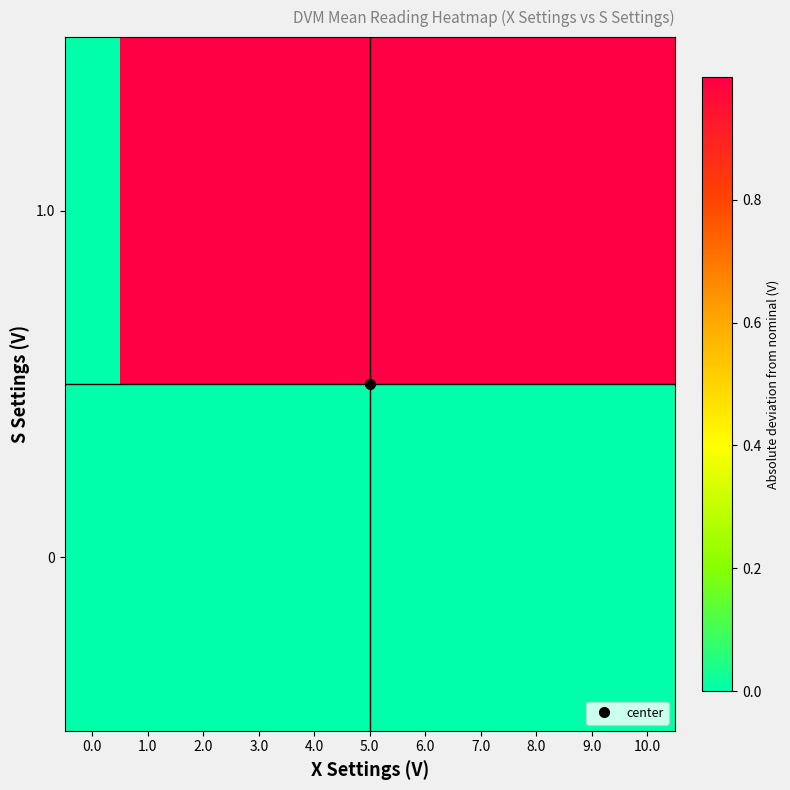

Reading right to left, what are all the values shown in this chart?

row_0: 10.0=0.0	9.0=0.0	8.0=0.0	7.0=0.0	6.0=0.0	5.0=0.0	4.0=0.0	3.0=0.0	2.0=0.0	1.0=0.0	0.0=0.0
row_1: 10.0=1.0	9.0=1.0	8.0=1.0	7.0=1.0	6.0=1.0	5.0=1.0	4.0=1.0	3.0=1.0	2.0=1.0	1.0=1.0	0.0=0.0